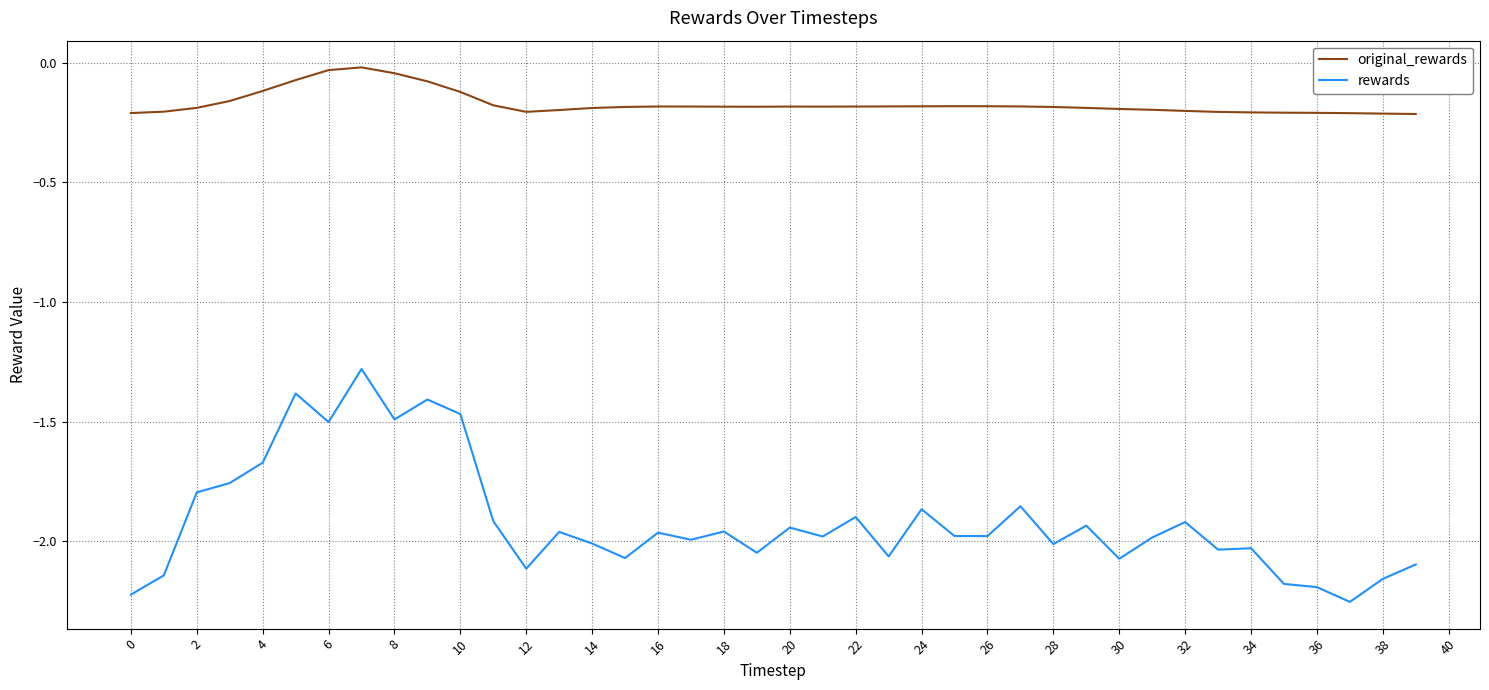

At how many categories does at least one series exceed -1?

40